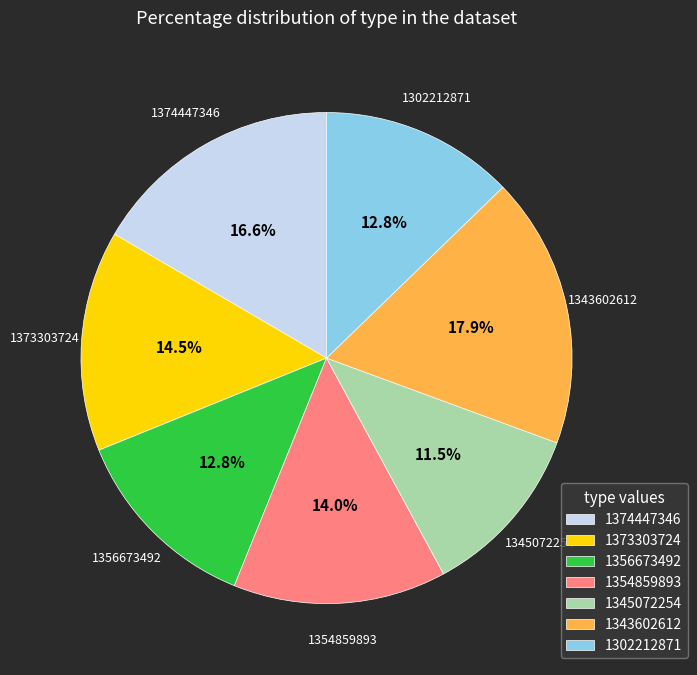

How many slices are in this pie chart?

7